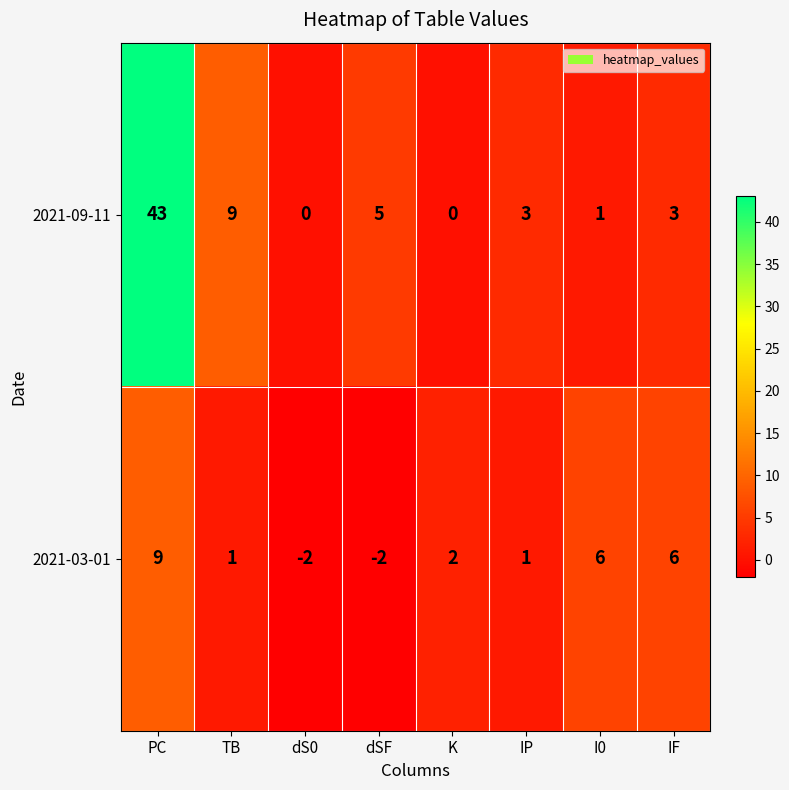

The 2021-03-01 series shows -2 at dS0. True or false?

True